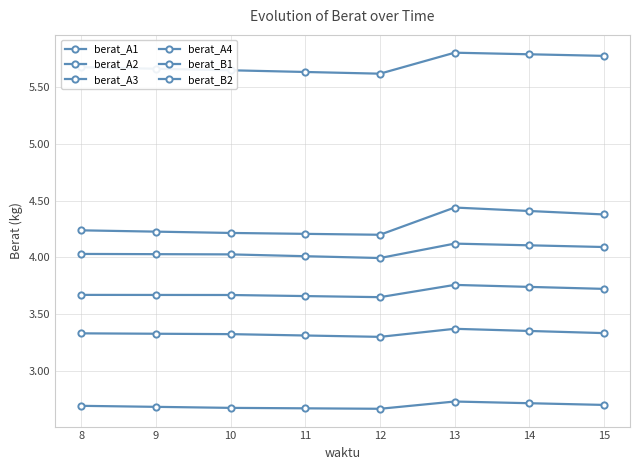

Between 9 and 14, which series saw the biggest shift?

berat_B1